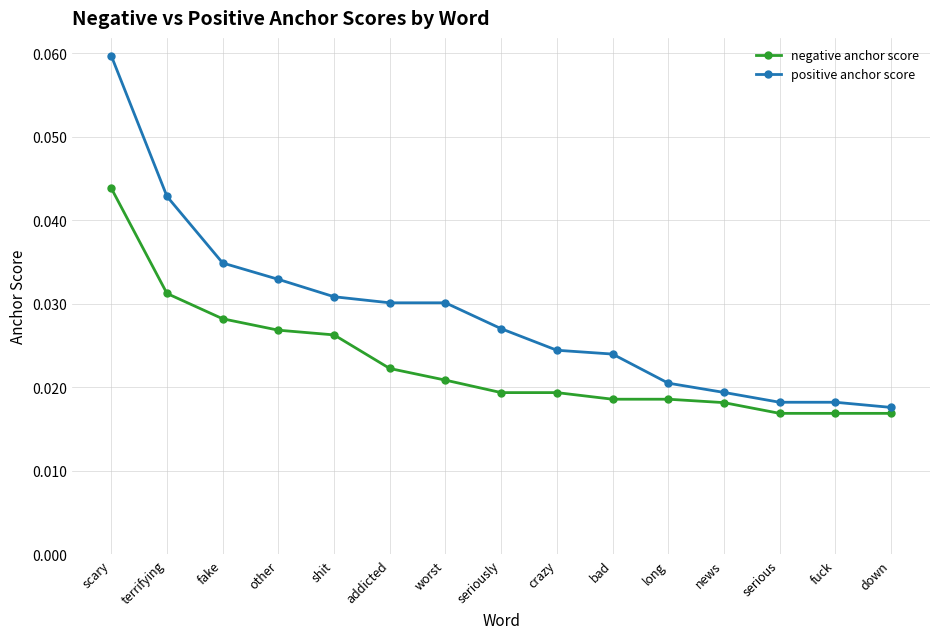

What position from the right is down?

1